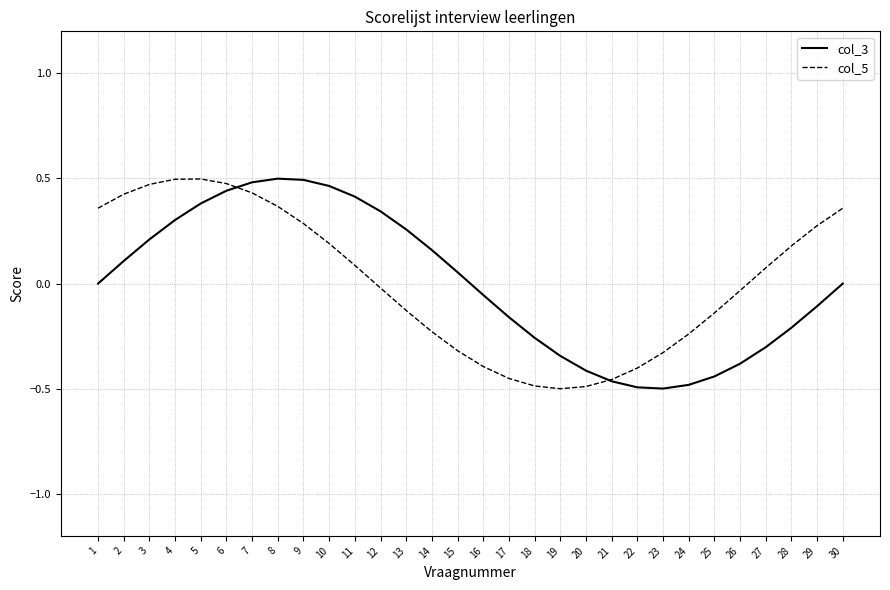

Between 7 and 28, which series saw the biggest shift?

col_3